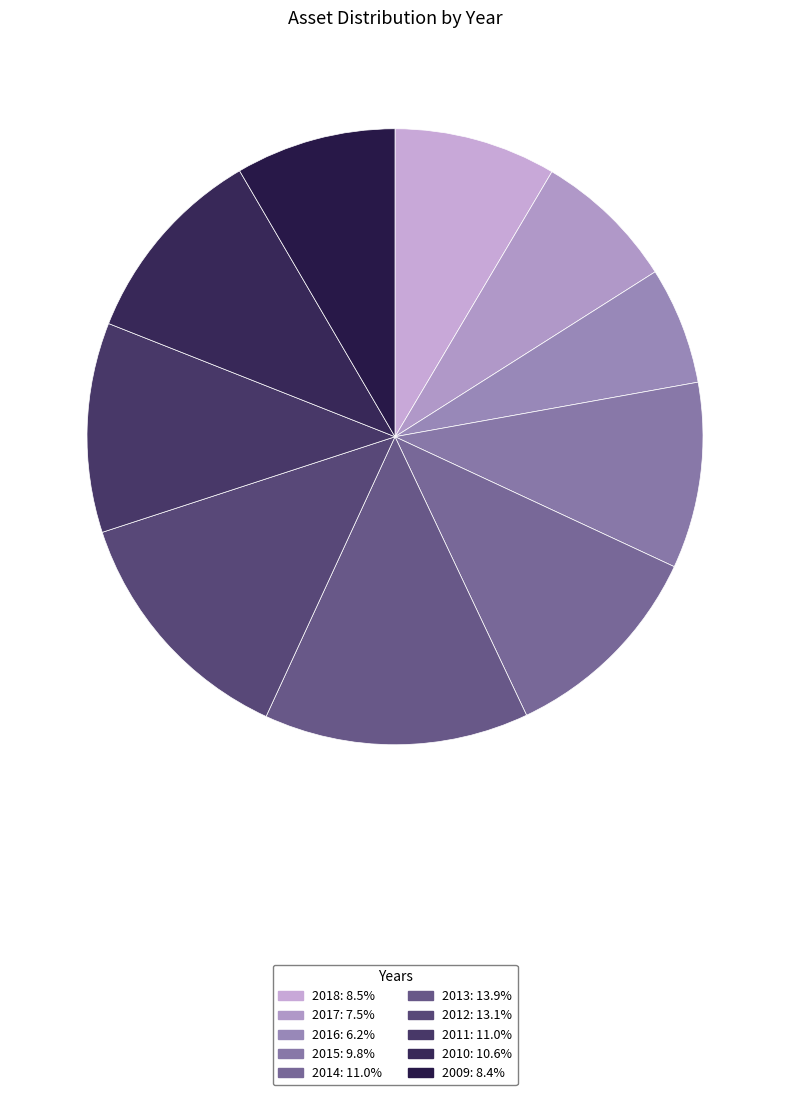

Do 2013 and 2018 together represent more than half of the pie?

No